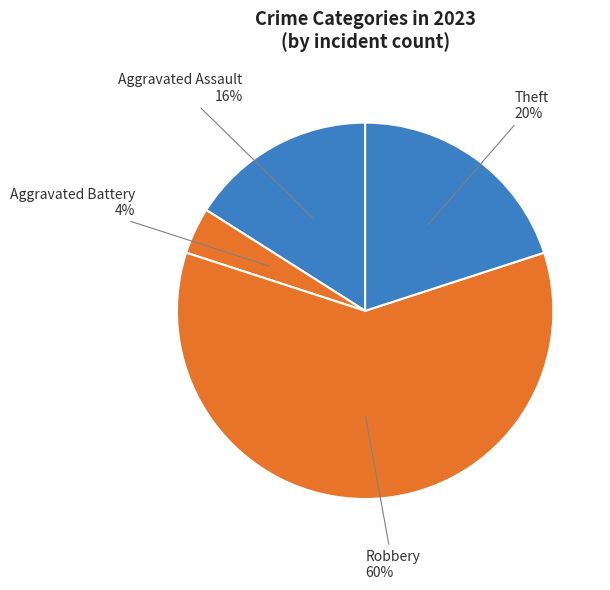

Which has a higher value, Robbery or Aggravated Battery?

Robbery